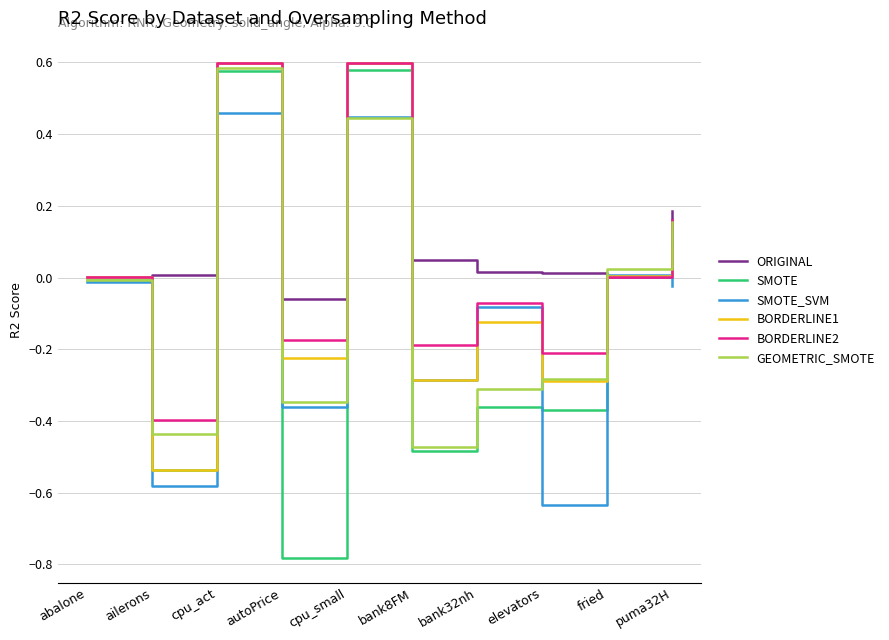

At which category is the sum across all series the highest?

cpu_act